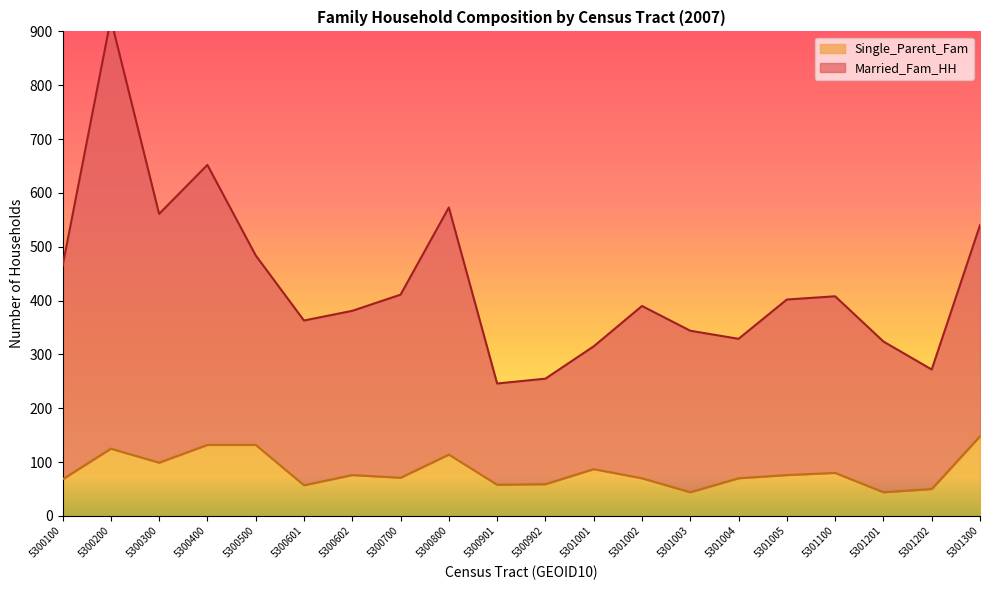

Which category has the lowest value across all series?

5301003